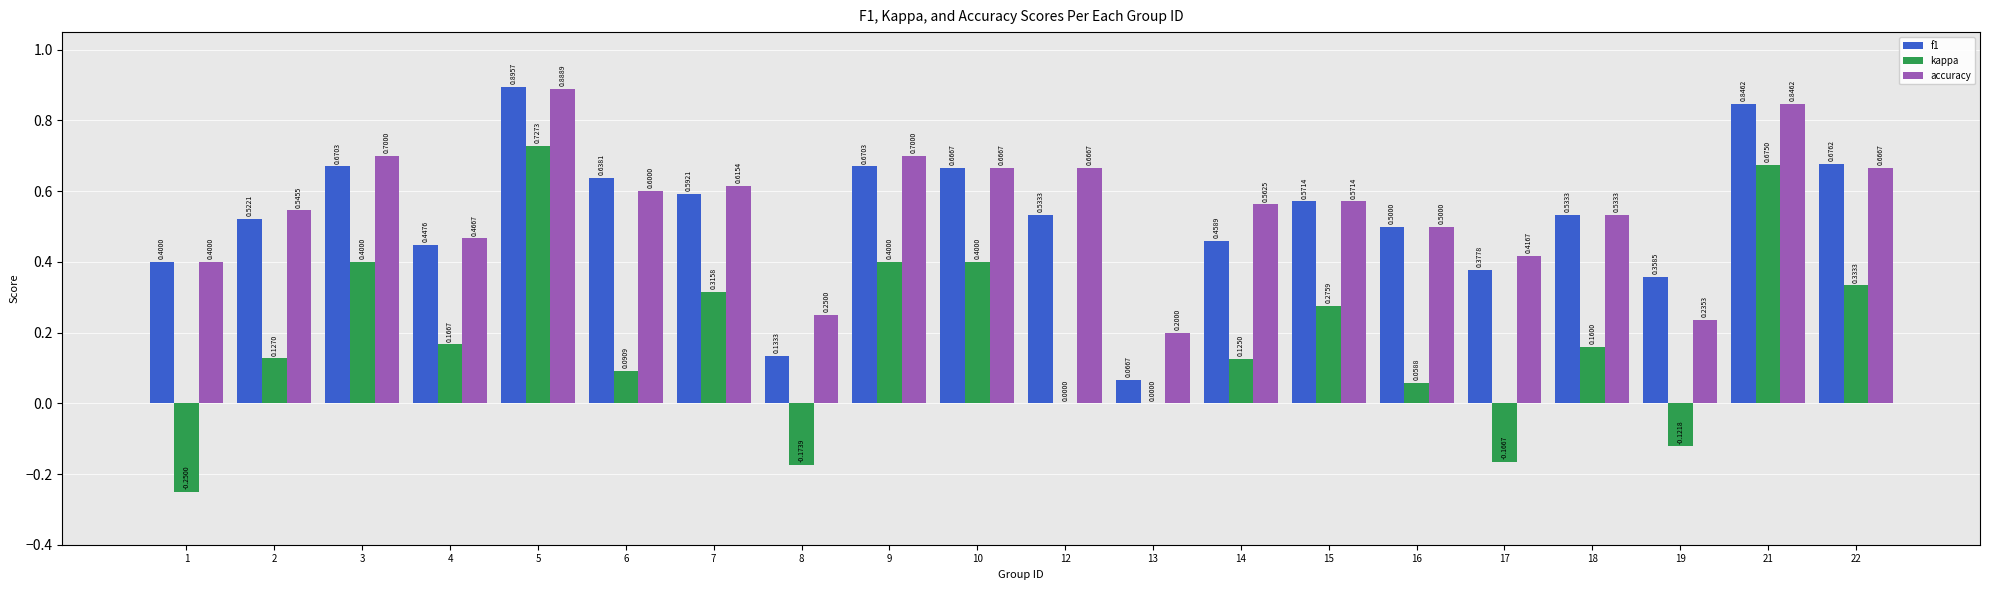

Between 4 and 5, which series saw the biggest shift?

kappa